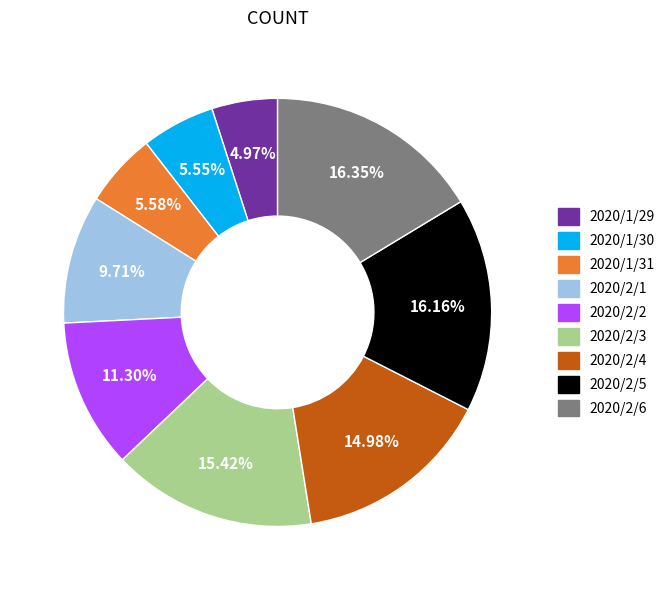

To the nearest percent, what is the difference between the largest and smallest slice percentages?

11%